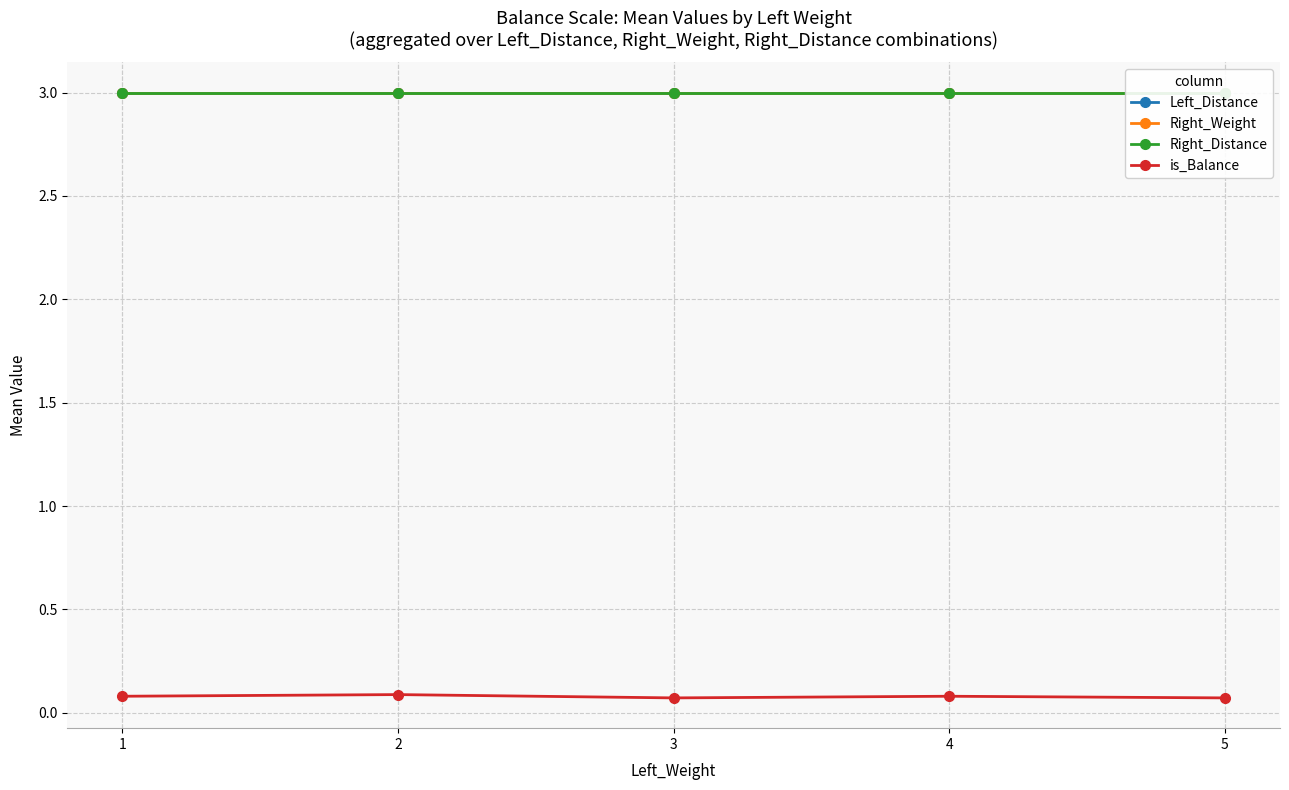

What are all the series names shown in the legend?

Left_Distance, Right_Weight, Right_Distance, is_Balance